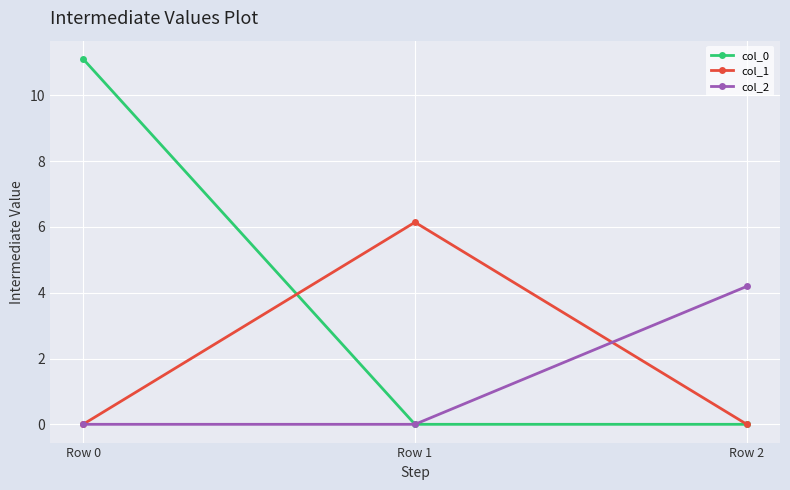

How many lines are shown in the chart?

3